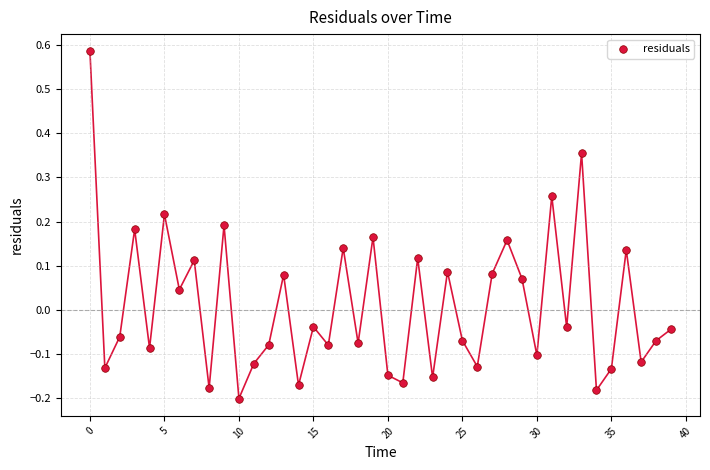

What is the range of Y values (max minus min)?

0.8